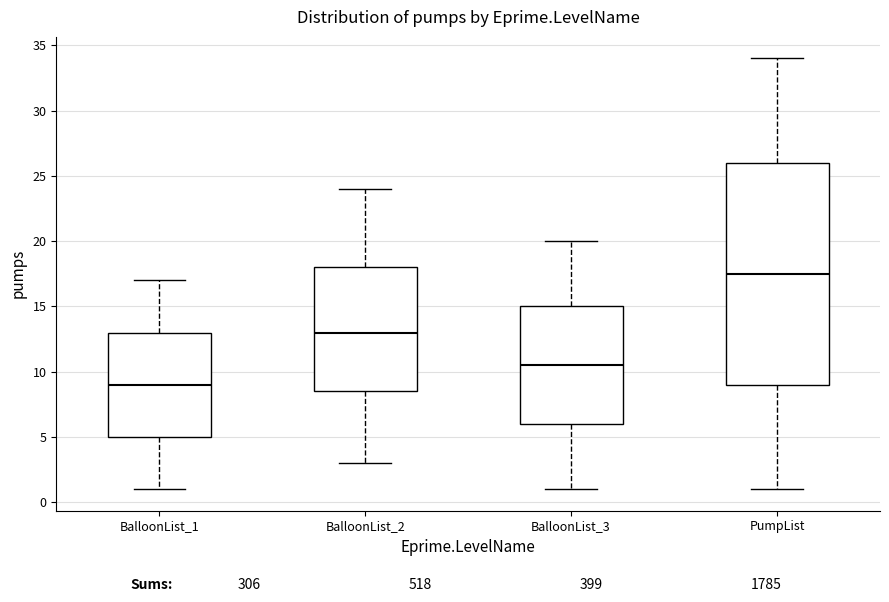

Reading left to right, transcribe this box plot: for each box, give where its median line is, the range the box spans, and where its two whiskers end, as read against the y-axis. The values are not printed on the chart, so give them approximately, as read against the axis.

BalloonList_1: median 9.0, box 5.0 to 13.0, whiskers 1.0 to 17.0
BalloonList_2: median 13.0, box 8.5 to 18.0, whiskers 3.0 to 24.0
BalloonList_3: median 10.5, box 6.0 to 15.0, whiskers 1.0 to 20.0
PumpList: median 17.5, box 9.0 to 26.0, whiskers 1.0 to 34.0